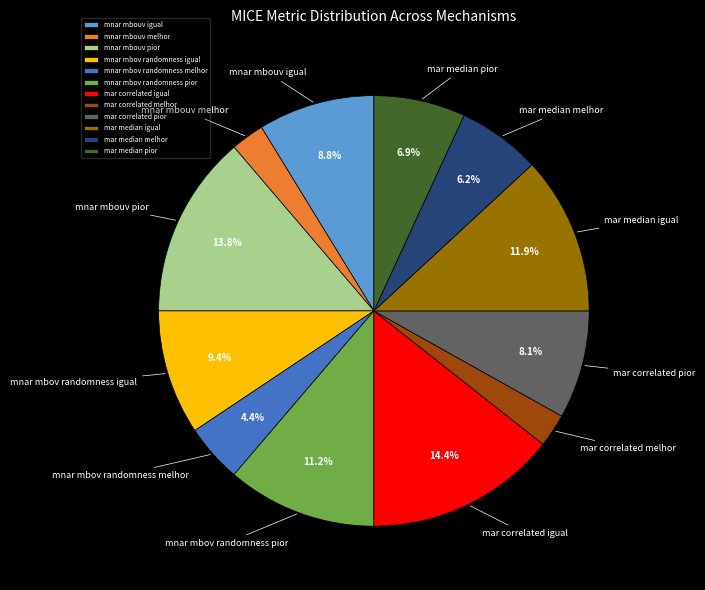

What percentage is the mnar mbouv igual slice, to the nearest percent?

9%